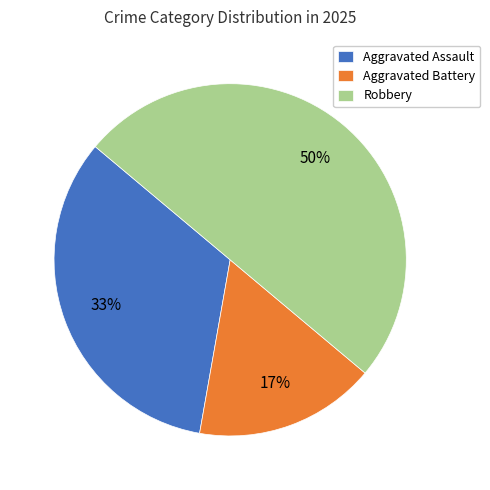

Between Robbery and Aggravated Battery, which is larger?

Robbery